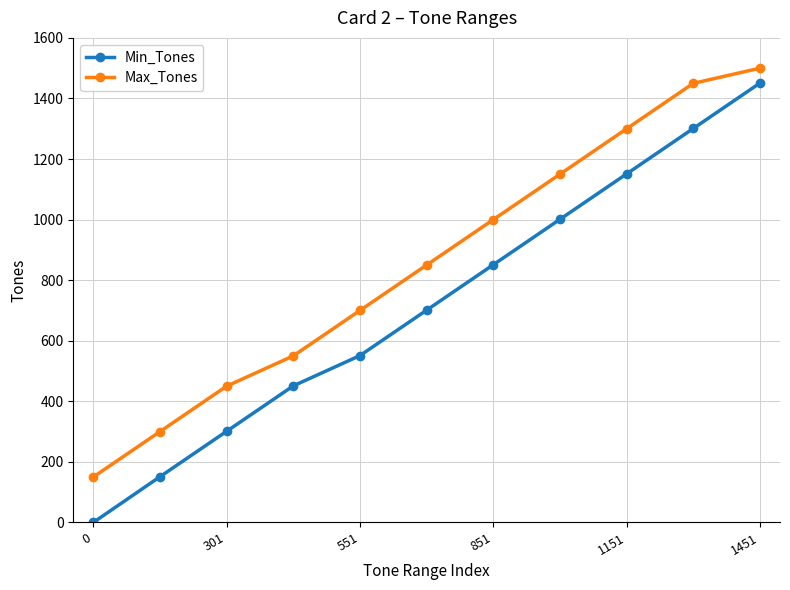

True or false: Min_Tones and Max_Tones intersect in this chart.

False